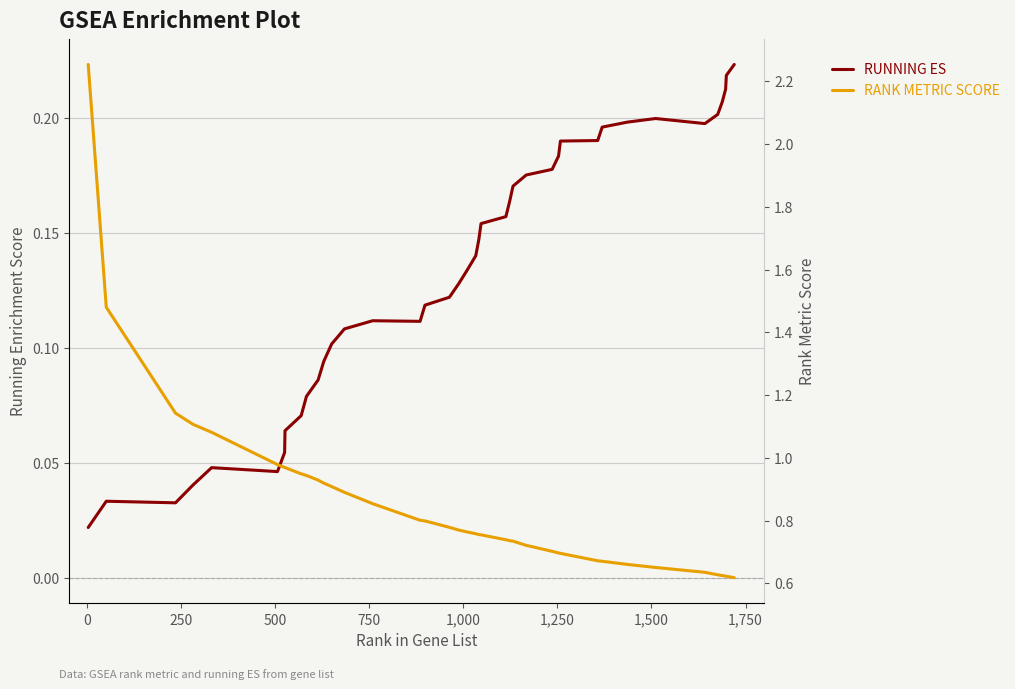

How many interior local valleys does the RUNNING ES series have?

4